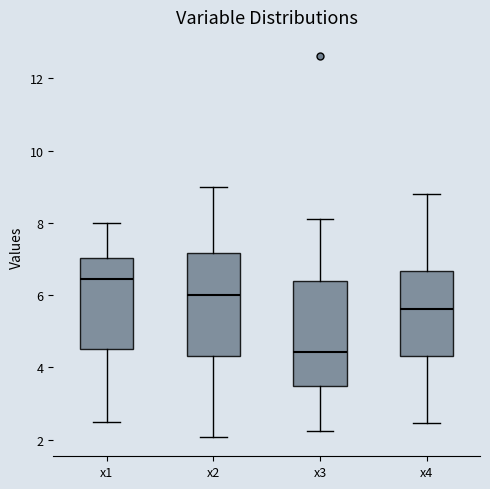

Where is the lower edge of the box for x4 on the y-axis? The values are not printed on the chart, so give them approximately, as read against the axis.

4.4